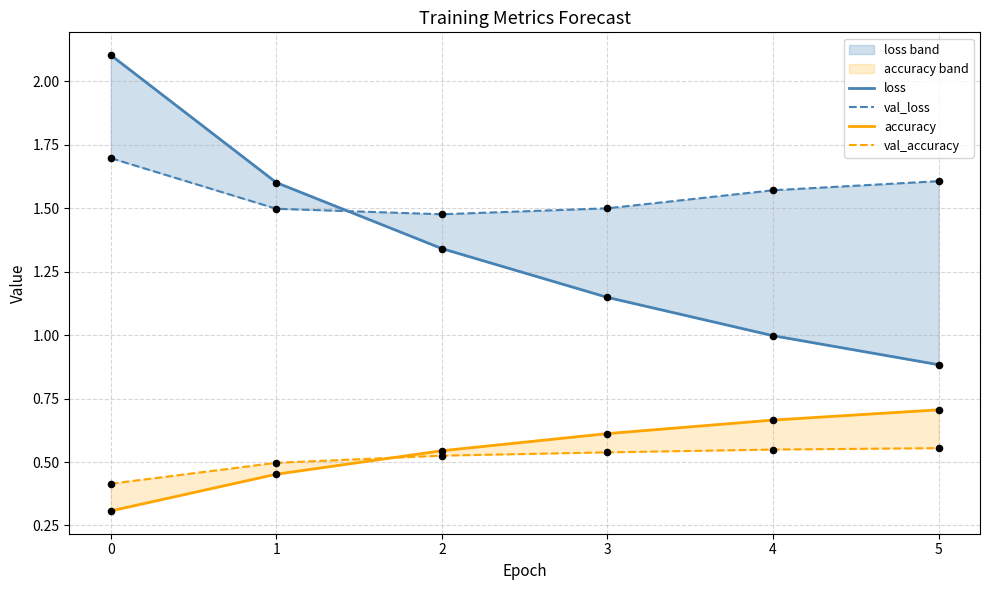

What are all the series names shown in the legend?

loss, val_loss, accuracy, val_accuracy